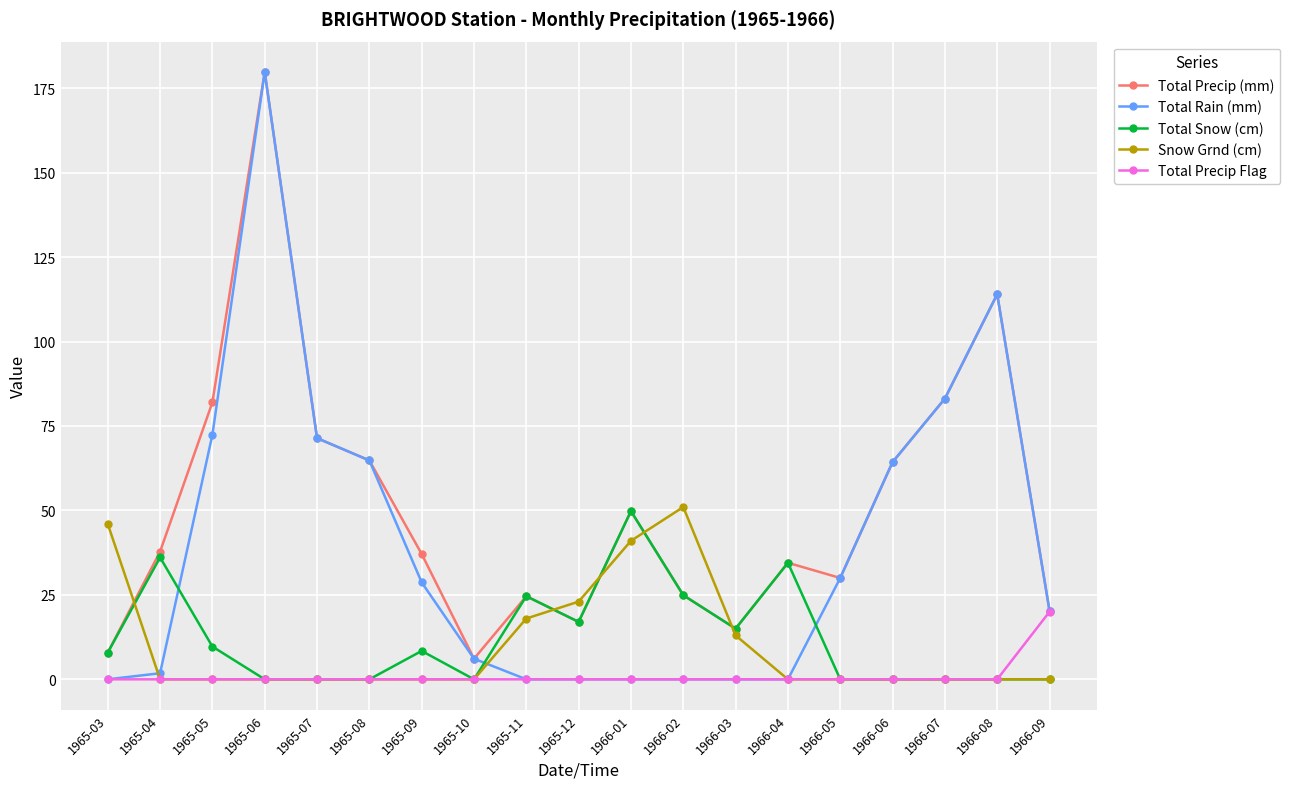

How many data points does each series have?

19